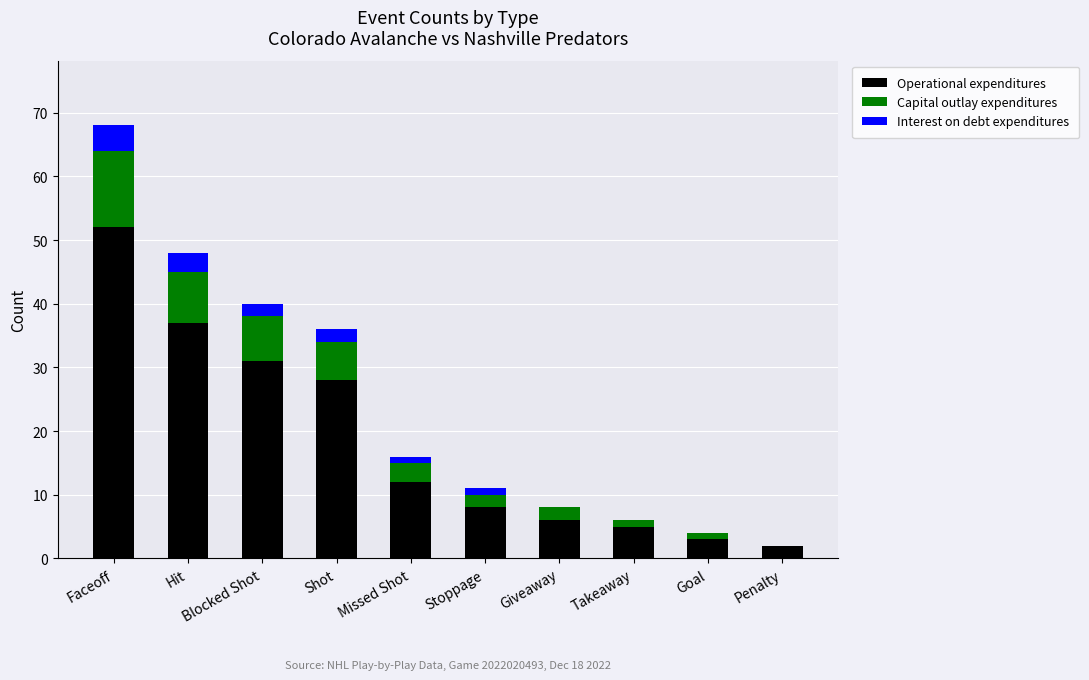

Are the bars grouped side by side (vs. stacked)?

No